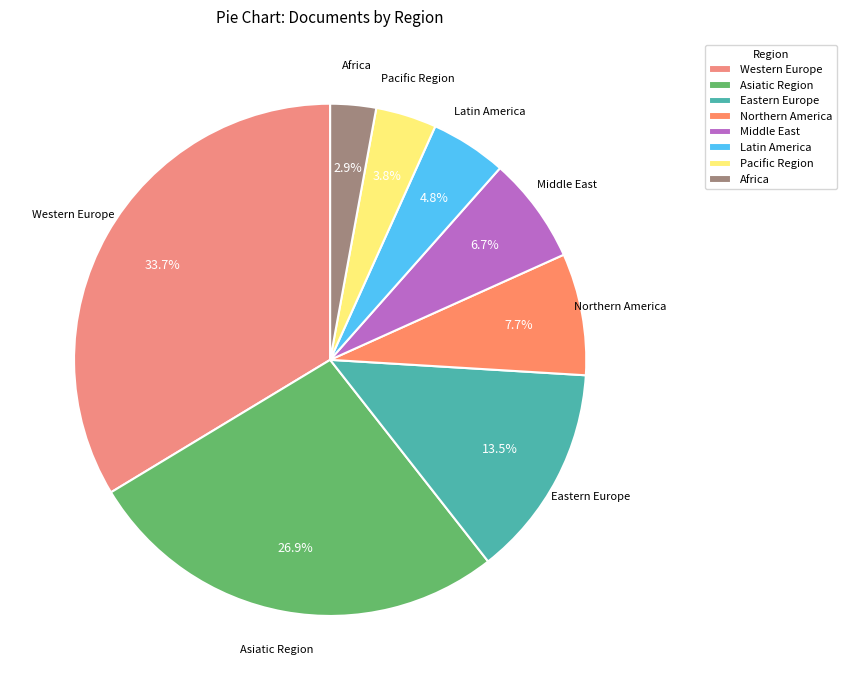

Is it true that Eastern Europe is 22% of the pie?

False